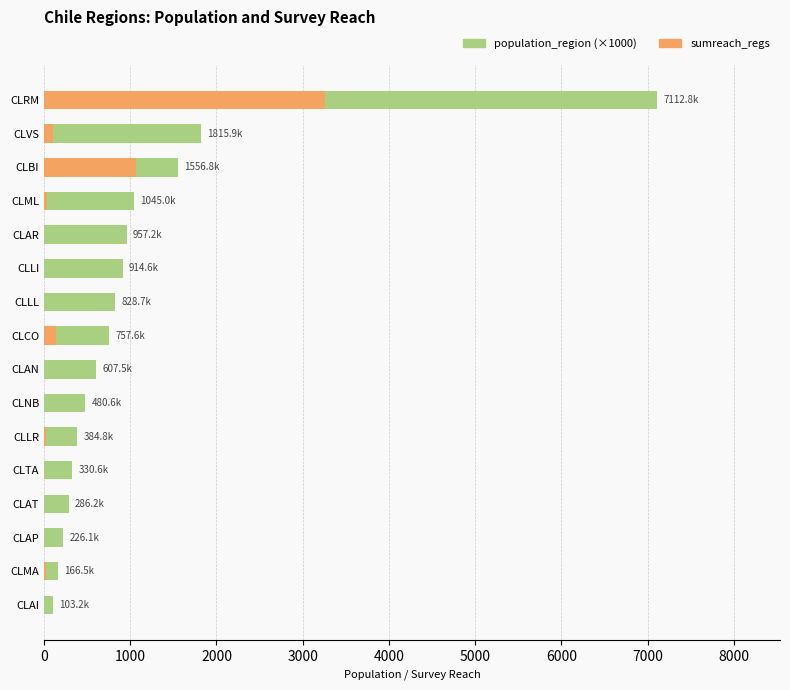

What are all the series names shown in the legend?

population_region (thousands), sumreach_regs